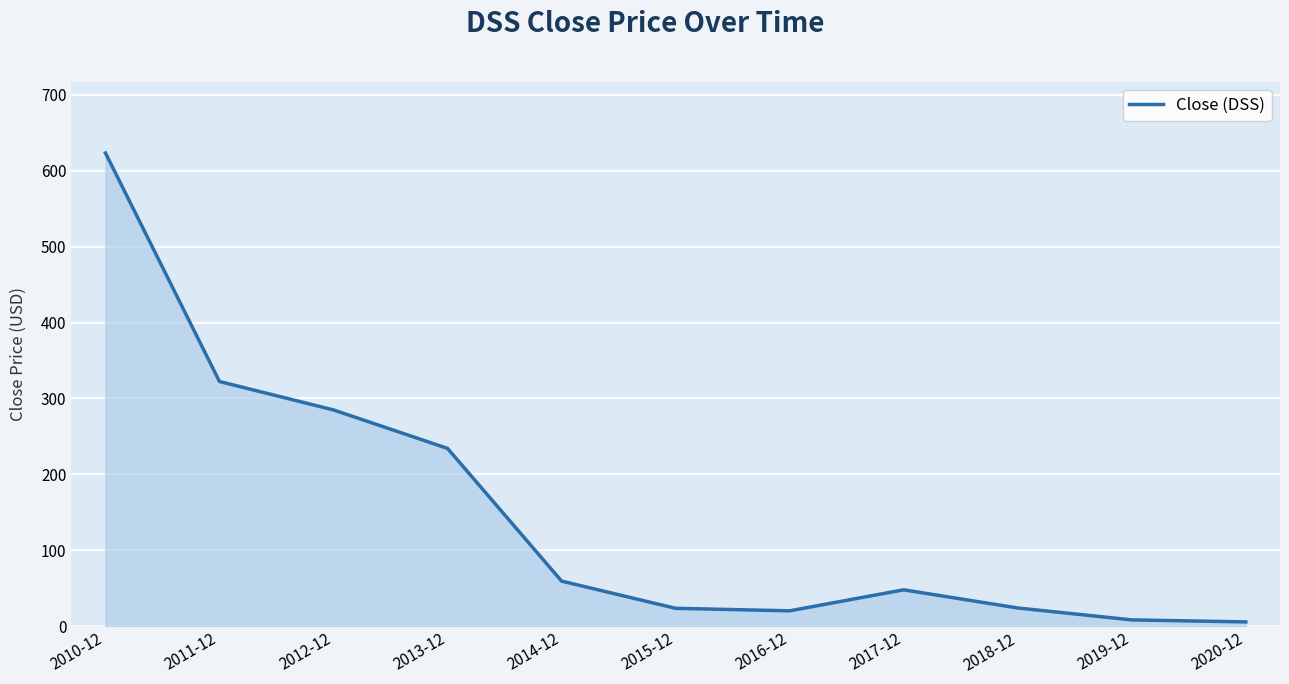

Which has a higher value, 2012-12 or 2013-12?

2012-12